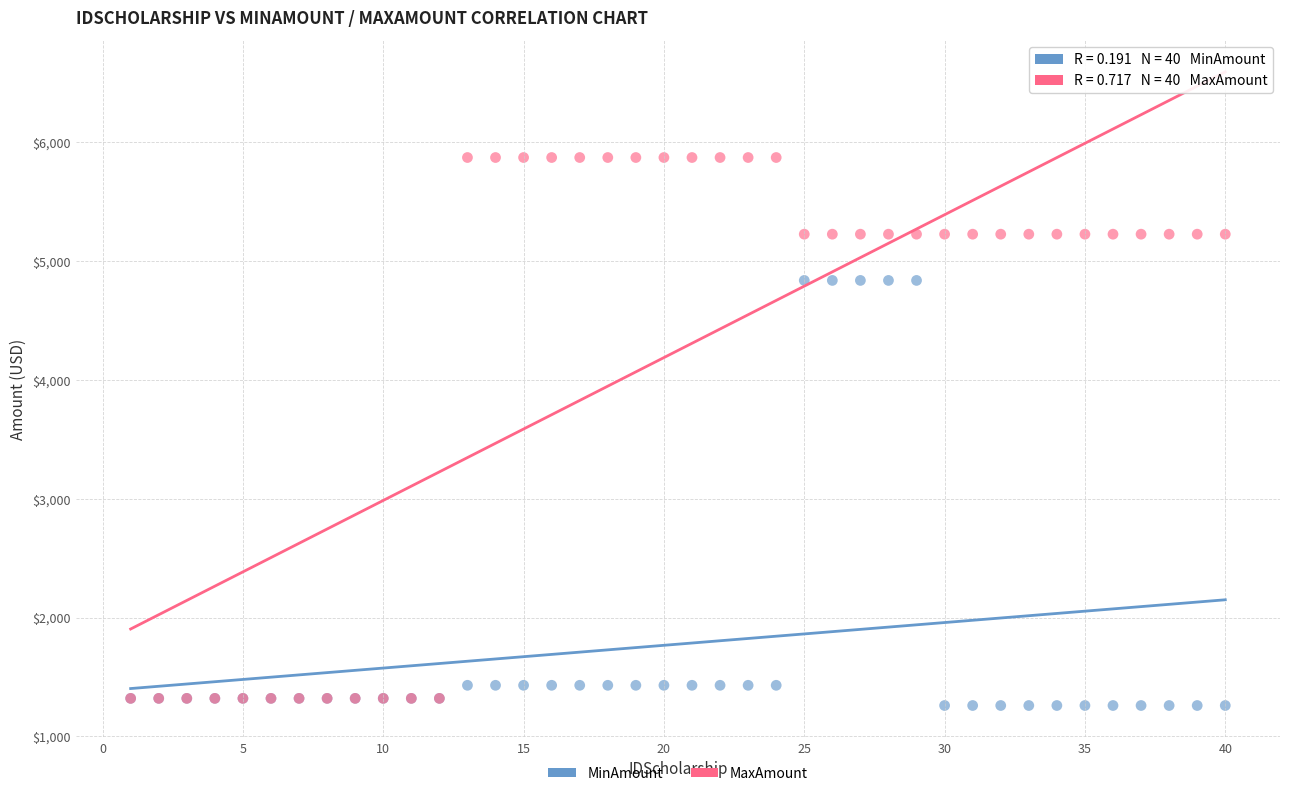

Which series has the largest Y range (max minus min)?

MaxAmount